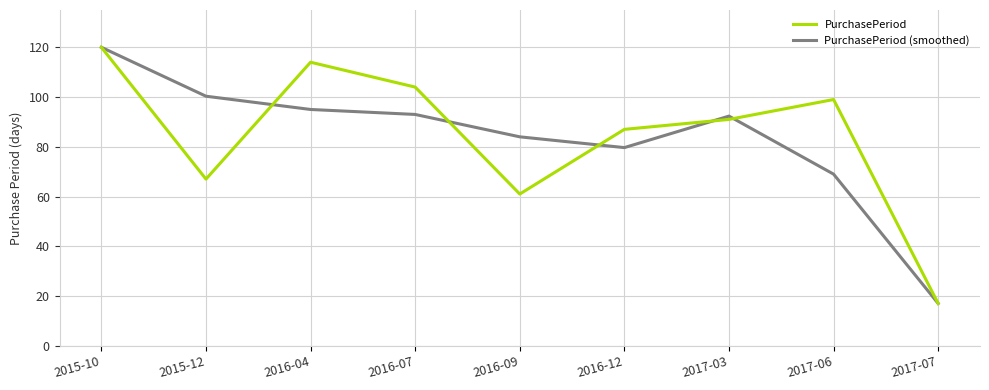

True or false: PurchasePeriod (smoothed) has more than 1 points higher than both neighbors.

False